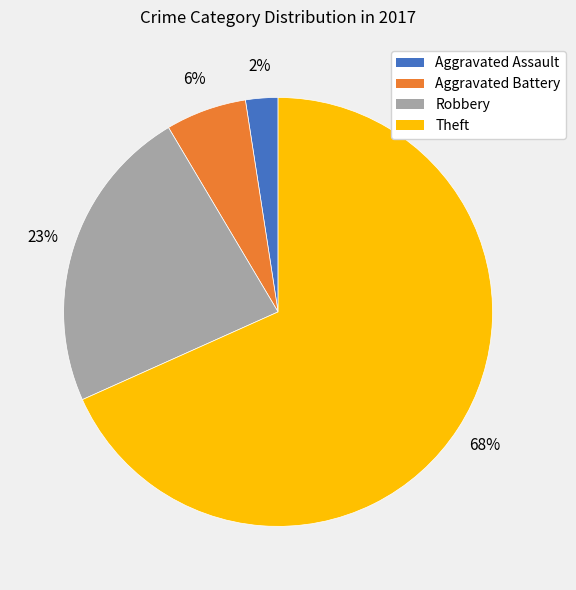

To the nearest percent, what is the average slice percentage?

25%